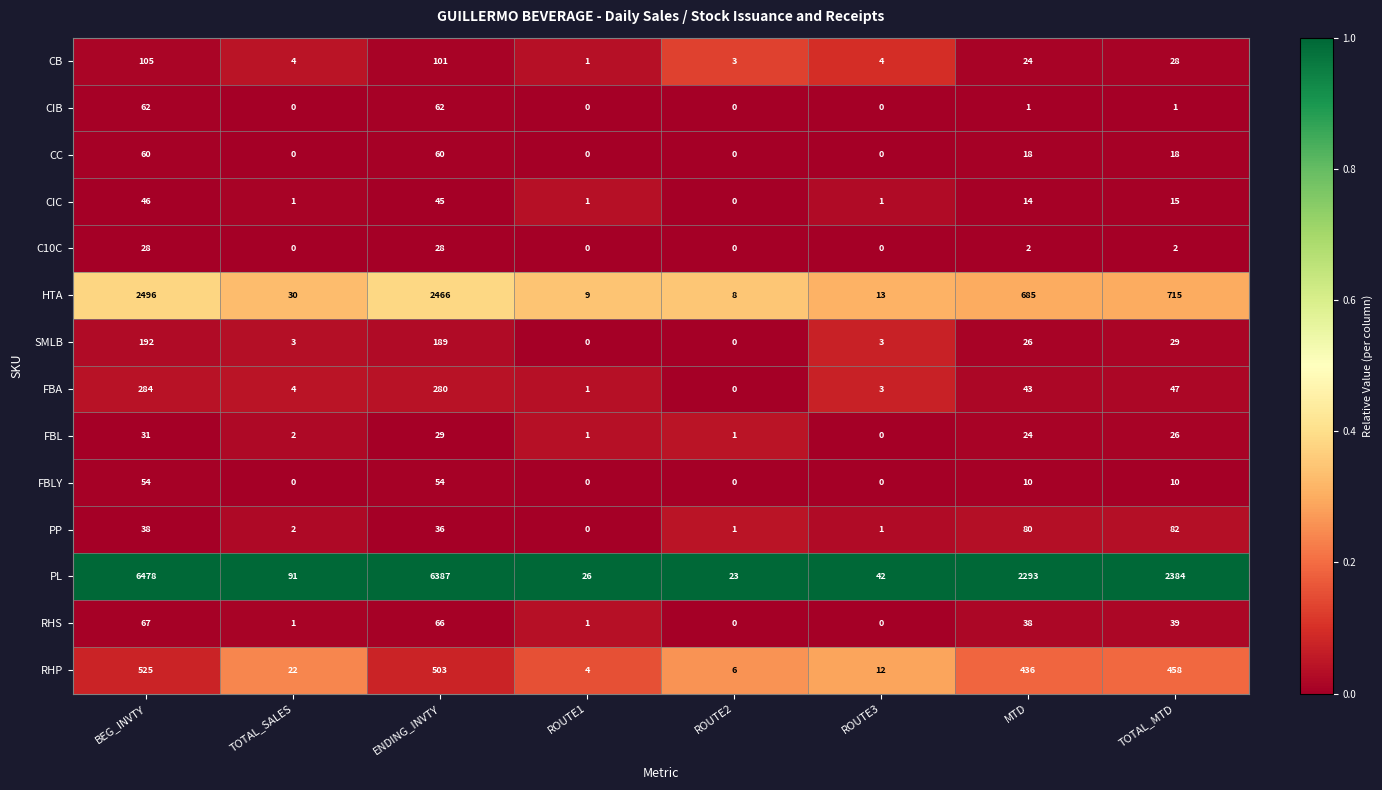

Which series changed the most between ROUTE1 and TOTAL_MTD?

PL